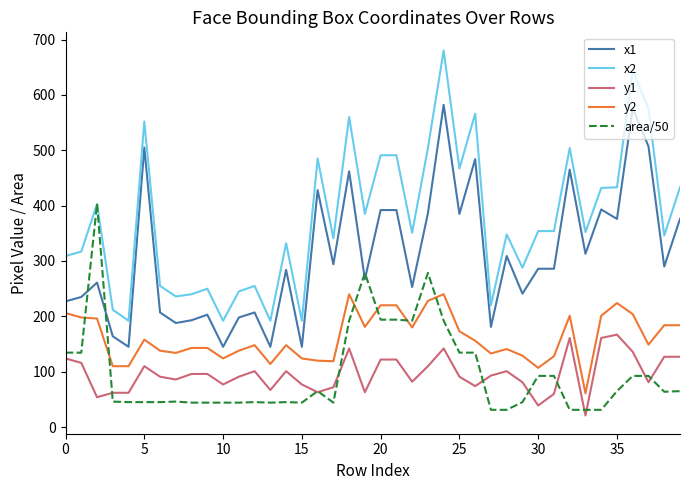

What is the maximum value shown in the chart?

680.0